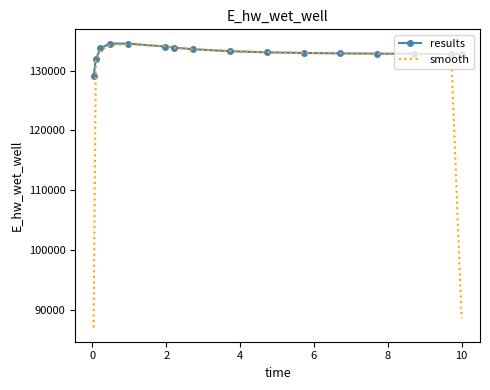

What is the smallest value displayed?

86986.1